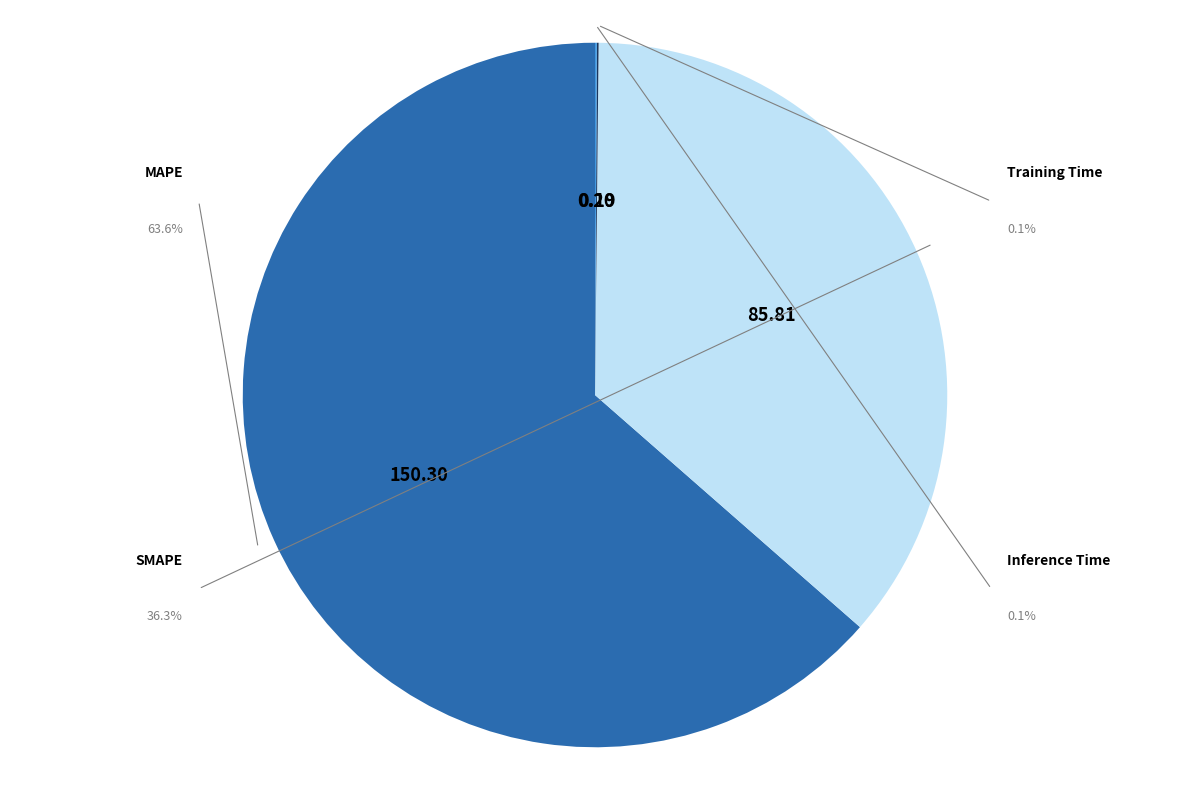

To the nearest percent, what is the difference between the largest and smallest slice percentages?

63%